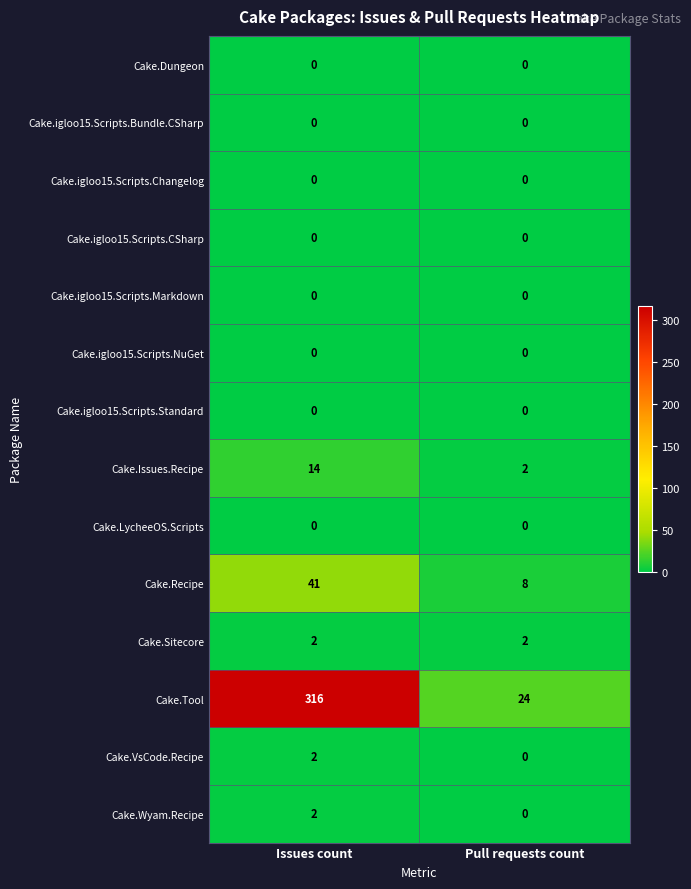

What is the total value across all series at Pull requests count?

36